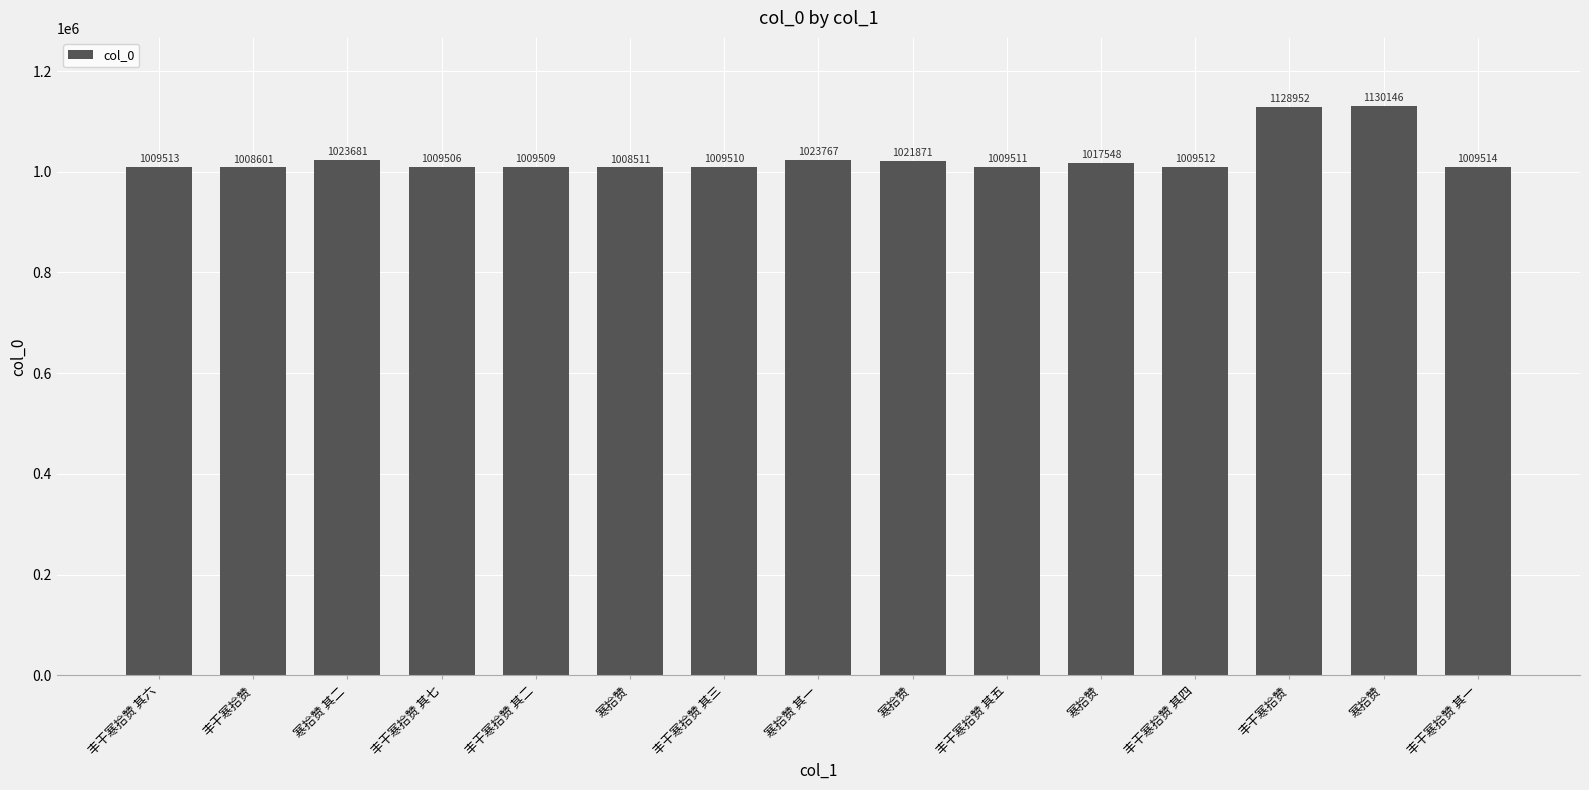

How many bars are there in total?

15